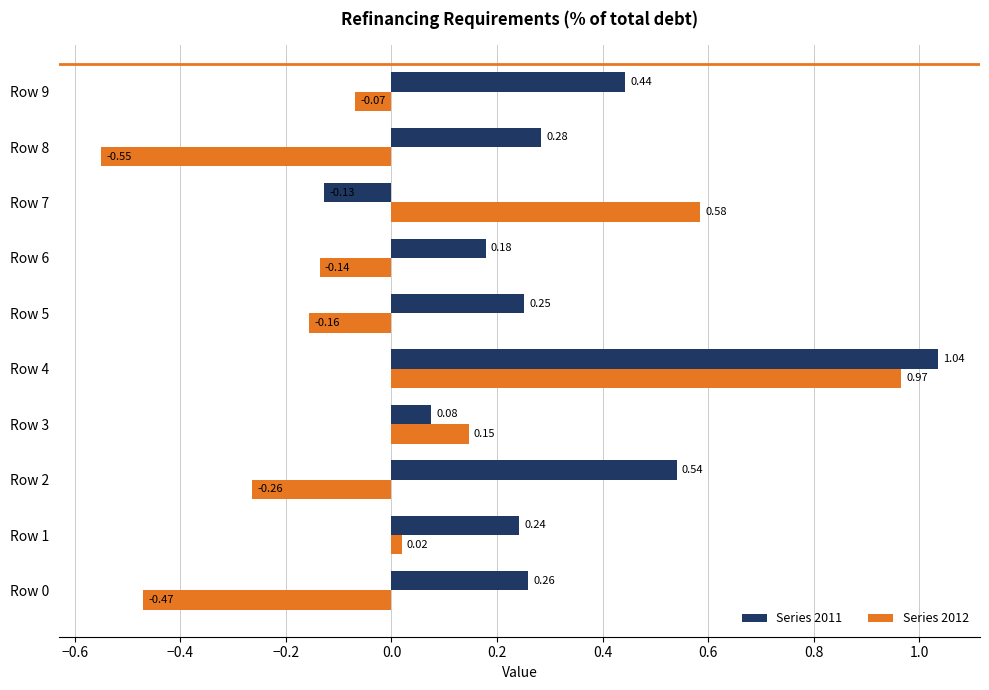

Where is Series 2012 nearest to the value 0?

Row 1